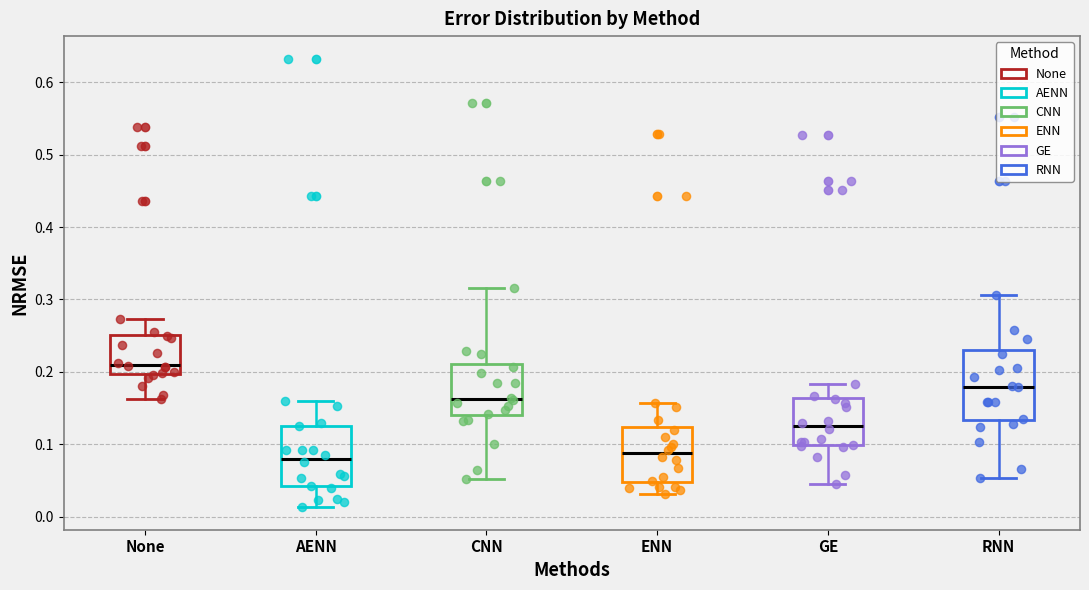

Comparing the boxes themselves (not the whiskers), which one is the tallest?

RNN